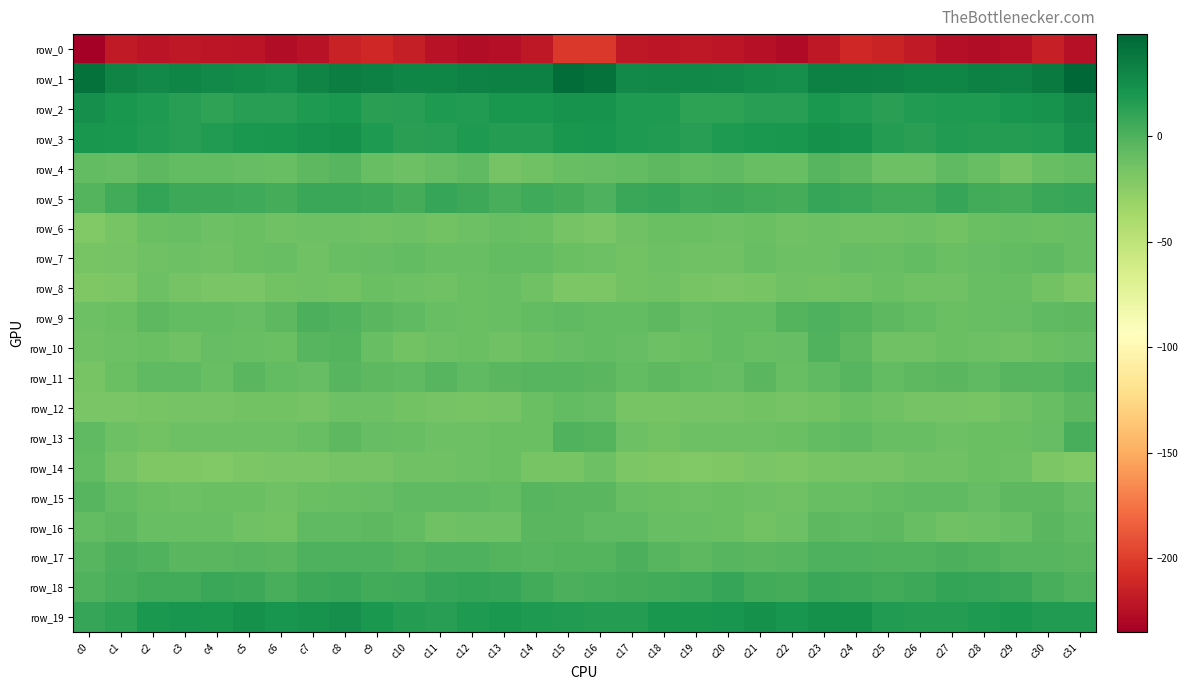

Reading left to right, extract all data points from this chart.

row_0: -235.1	-218.9	-222.2	-220.2	-221.1	-222.3	-226.9	-223.4	-214.1	-211.3	-216.3	-223.7	-226.7	-226.0	-219.7	-202.6	-202.7	-220.5	-221.2	-220.6	-221.1	-224.2	-227.4	-219.8	-211.7	-213.1	-219.1	-225.4	-226.6	-224.2	-215.8	-224.5
row_1: 42.2	31.1	27.5	29.9	28.1	26.8	24.2	31.0	34.1	33.3	30.6	30.0	32.5	33.8	33.2	45.1	42.2	28.3	28.9	29.2	27.8	25.5	25.1	33.5	34.0	32.1	29.8	30.6	34.0	32.9	37.0	48.5
row_2: 24.7	19.9	17.7	14.8	11.4	14.8	14.3	18.0	18.7	14.0	15.1	18.0	17.0	20.6	20.4	22.2	22.2	18.1	17.6	12.5	12.8	14.7	14.6	19.5	16.9	13.2	16.6	17.6	17.5	21.5	22.0	28.4
row_3: 20.1	18.6	17.0	15.1	16.5	19.1	20.2	22.9	23.7	17.9	14.1	15.1	17.6	15.3	15.5	19.7	21.4	17.9	16.6	14.7	18.1	19.3	20.6	24.0	22.0	15.7	13.8	16.9	16.2	15.4	17.3	24.9
row_4: -7.3	-9.0	-5.3	-7.2	-7.0	-8.4	-9.8	-5.5	-3.0	-10.0	-11.8	-8.9	-6.9	-15.2	-12.7	-9.6	-9.1	-7.8	-5.5	-7.9	-6.8	-9.3	-9.7	-3.2	-5.1	-11.8	-11.6	-6.7	-10.0	-15.5	-9.8	-7.1
row_5: -1.6	4.9	10.2	6.4	6.6	5.6	3.7	7.8	8.5	6.4	4.0	8.9	7.1	2.2	6.1	3.3	-0.0	8.0	8.7	5.8	6.8	4.5	4.0	8.9	8.0	4.8	5.0	9.5	4.5	3.5	7.9	9.2
row_6: -20.6	-16.4	-10.6	-10.0	-11.7	-11.1	-12.6	-11.7	-12.2	-12.6	-12.2	-13.8	-12.1	-9.5	-10.5	-14.8	-17.9	-13.4	-10.4	-10.8	-11.7	-11.2	-13.2	-11.6	-12.5	-12.8	-12.2	-14.2	-10.6	-9.6	-10.5	-9.8
row_7: -15.9	-15.1	-12.8	-12.2	-13.3	-10.5	-9.7	-13.1	-9.6	-9.0	-7.8	-9.7	-10.0	-7.9	-7.2	-11.0	-12.4	-13.7	-12.3	-12.9	-12.6	-9.3	-11.6	-12.0	-9.0	-9.2	-7.5	-10.9	-8.8	-7.8	-6.7	-9.4
row_8: -19.9	-18.4	-11.8	-15.0	-17.1	-16.9	-13.8	-13.3	-14.0	-10.4	-11.5	-13.3	-11.0	-9.7	-12.5	-19.0	-19.0	-14.4	-12.4	-16.5	-16.9	-16.4	-12.9	-14.3	-12.6	-10.4	-12.6	-13.0	-9.9	-10.2	-14.1	-19.0
row_9: -12.4	-10.9	-5.4	-7.8	-7.8	-8.1	-4.8	1.4	-1.0	-3.8	-6.3	-9.5	-10.3	-9.9	-7.4	-6.8	-7.4	-6.9	-5.7	-8.7	-7.3	-7.9	-1.9	0.8	-1.9	-5.3	-7.3	-10.5	-10.1	-8.9	-6.9	-5.6
row_10: -13.3	-11.4	-11.2	-12.5	-8.0	-9.1	-10.4	-3.2	-2.3	-9.9	-13.8	-11.6	-11.1	-12.6	-11.1	-8.9	-7.8	-8.9	-12.3	-11.0	-7.6	-10.1	-8.9	-1.2	-4.8	-12.7	-13.1	-10.8	-11.9	-12.5	-10.3	-8.0
row_11: -15.9	-10.8	-6.0	-5.9	-9.7	-4.4	-6.9	-8.3	-2.5	-5.5	-6.4	-3.4	-6.7	-4.2	-2.5	-3.0	-4.4	-7.0	-5.2	-7.6	-8.5	-3.6	-9.5	-5.8	-2.6	-7.2	-5.0	-4.3	-6.3	-2.9	-2.7	0.2
row_12: -17.2	-17.8	-16.7	-15.3	-15.5	-14.3	-14.0	-15.1	-11.6	-11.4	-14.0	-14.8	-16.6	-14.7	-11.0	-7.8	-8.4	-16.2	-16.1	-15.5	-15.0	-13.8	-15.3	-14.0	-10.9	-12.5	-14.7	-15.2	-16.4	-12.8	-10.1	-5.2
row_13: -6.6	-11.4	-14.1	-12.4	-11.5	-11.8	-11.4	-9.1	-5.7	-8.0	-9.6	-11.7	-11.8	-10.2	-10.3	-0.8	-1.8	-12.4	-13.8	-11.8	-11.5	-12.0	-11.1	-7.7	-5.8	-9.4	-10.2	-12.2	-10.8	-10.7	-8.5	2.2
row_14: -7.3	-15.5	-19.8	-19.8	-20.7	-18.0	-17.9	-16.9	-15.5	-15.5	-13.4	-12.9	-11.7	-10.9	-15.9	-15.8	-12.4	-18.7	-19.3	-20.5	-20.1	-17.4	-18.3	-16.0	-15.6	-15.2	-12.9	-12.5	-11.1	-12.2	-18.7	-20.8
row_15: -3.0	-7.4	-10.5	-11.7	-10.5	-10.8	-13.3	-10.7	-9.4	-8.5	-6.1	-6.7	-6.9	-7.3	-3.3	-4.1	-4.5	-9.5	-11.1	-11.4	-10.4	-11.8	-13.1	-9.7	-9.6	-7.5	-6.4	-6.3	-8.3	-5.0	-4.9	-8.8
row_16: -7.5	-5.7	-9.2	-9.4	-9.7	-13.0	-13.6	-6.6	-6.3	-5.0	-7.8	-12.7	-11.7	-12.1	-4.5	-4.1	-6.4	-6.8	-10.0	-9.2	-10.5	-14.4	-11.5	-5.6	-6.2	-5.2	-10.0	-12.6	-12.3	-9.8	-3.6	-6.8
row_17: -3.3	1.1	-0.8	-4.6	-3.7	-3.2	-3.6	-0.2	0.5	0.1	-1.4	0.9	0.5	-2.2	-3.1	-2.2	-1.6	0.9	-2.6	-4.8	-3.1	-3.9	-2.8	0.3	0.8	-1.0	-0.5	1.0	-0.4	-3.3	-3.2	-3.8
row_18: -1.3	2.7	5.1	5.2	8.1	7.4	2.8	6.8	8.2	4.8	5.5	9.4	10.1	9.2	5.0	1.4	2.7	4.0	5.1	5.8	8.8	5.1	3.3	8.2	6.9	4.3	7.1	10.0	9.5	8.5	2.2	-0.6
row_19: 9.5	13.0	19.1	20.9	20.3	23.3	21.8	22.3	24.9	19.1	15.6	15.1	17.5	18.7	18.4	17.2	16.2	15.8	20.5	20.3	21.4	23.3	20.9	23.9	23.5	16.7	15.4	15.8	17.8	19.2	17.4	16.8